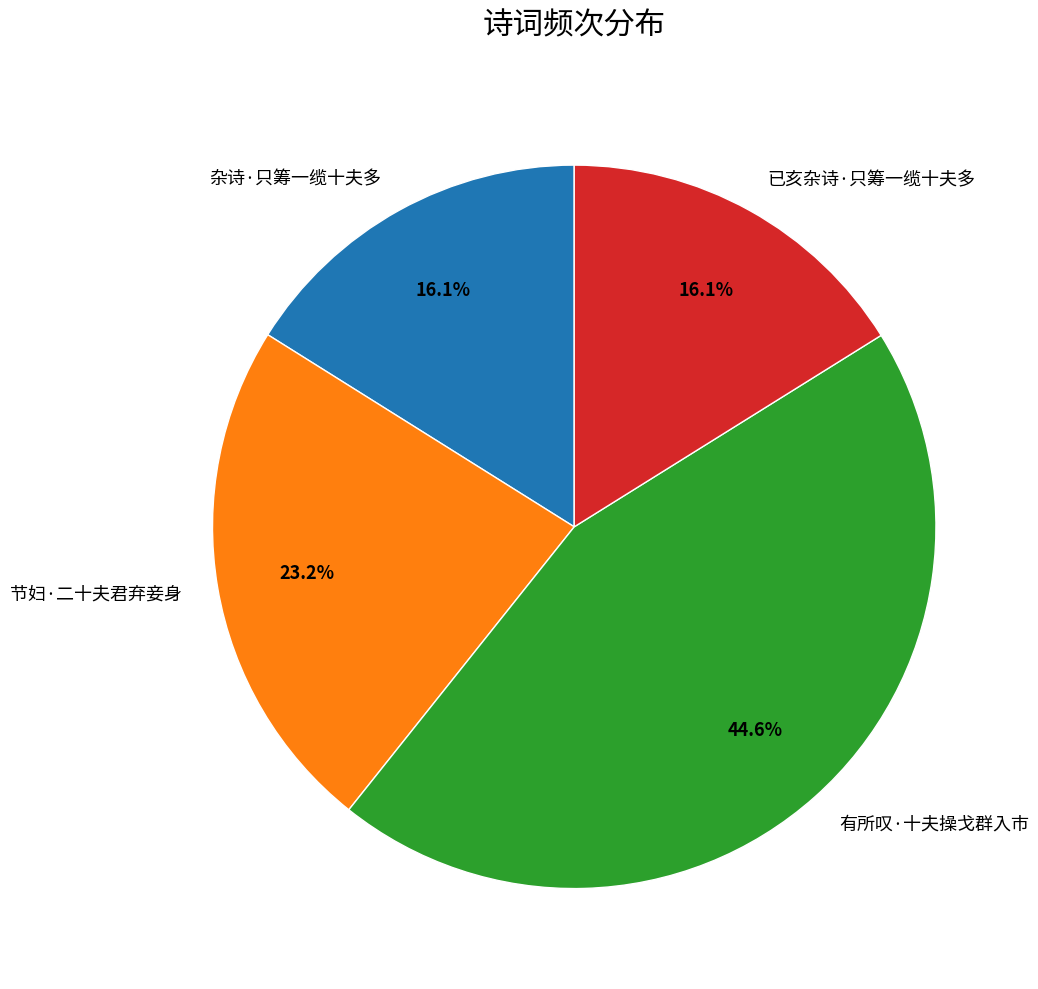

Count the number of slices in the pie.

4